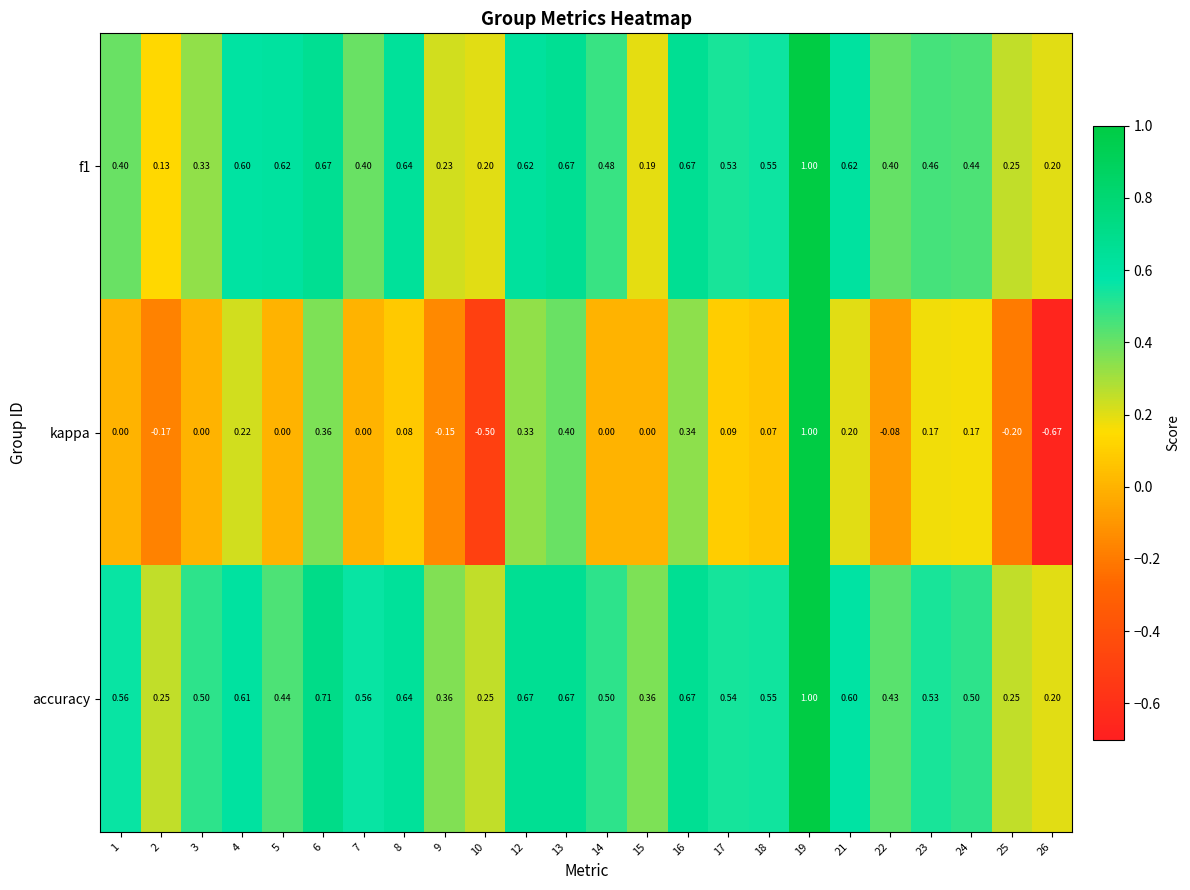

How many distinct data groups are displayed?

3